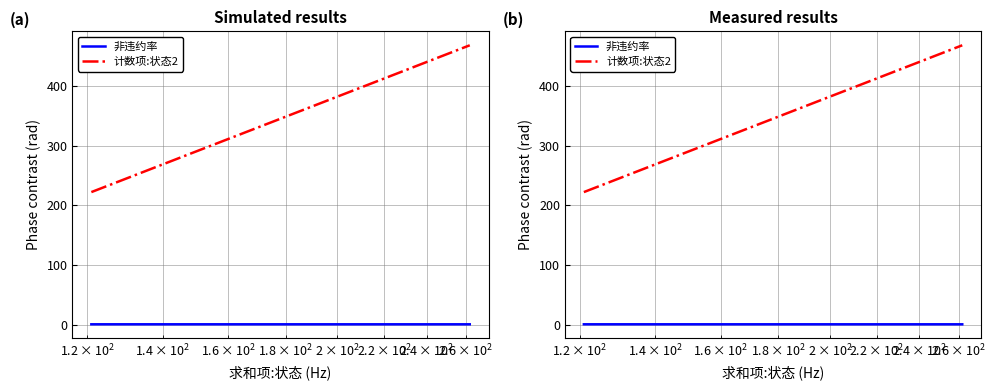

What is the maximum value for 计数项:状态2?

468.0